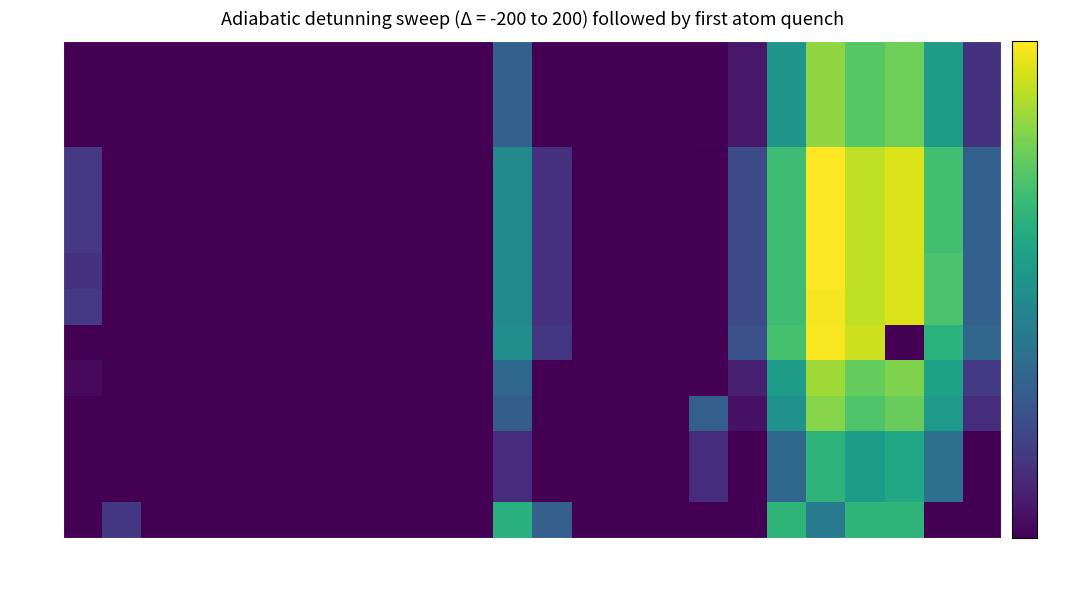

What is the greatest value displayed?

200.2